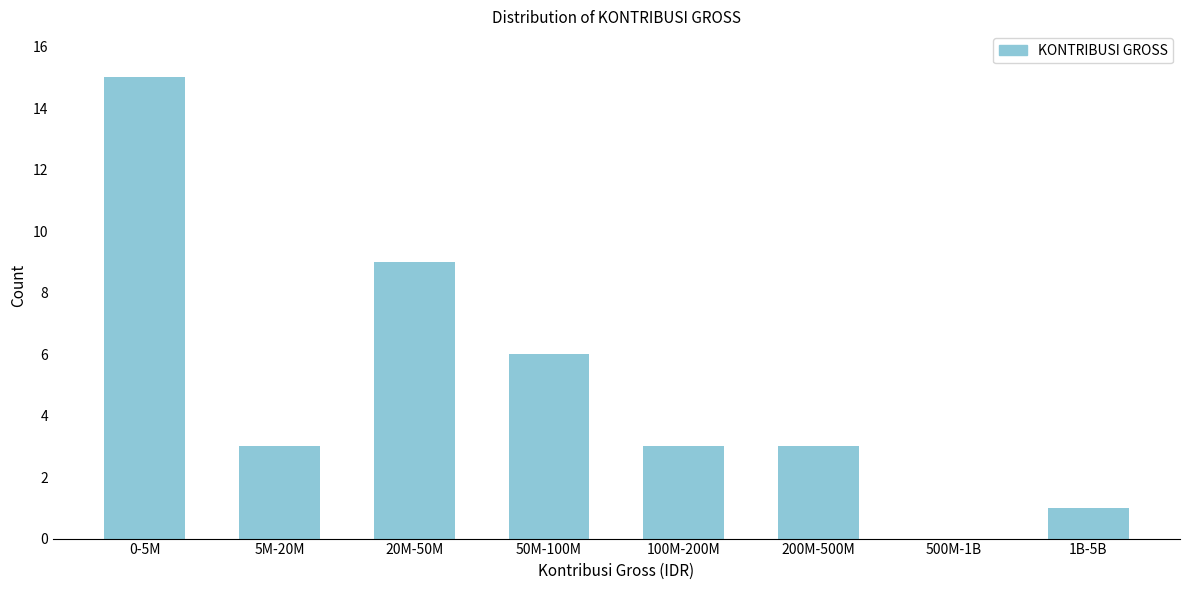

Reading left to right, transcribe all the data shown in this chart.

0-5M=15	5M-20M=3	20M-50M=9	50M-100M=6	100M-200M=3	200M-500M=3	500M-1B=0	1B-5B=1